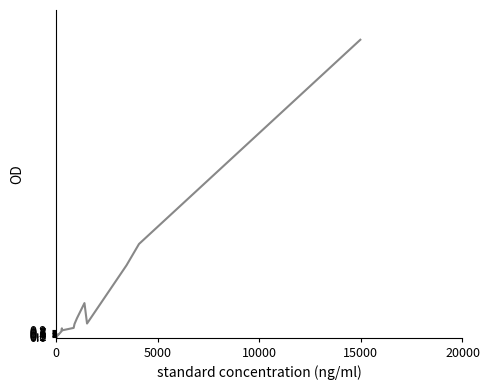

What is the difference between the maximum and minimum values?

37.9